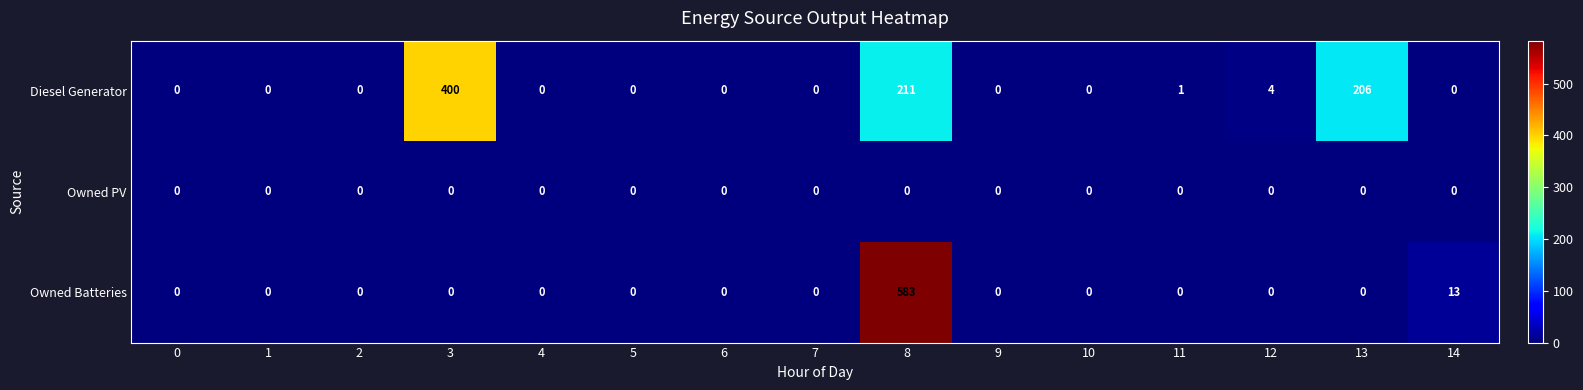

What is the total value across all series at 3?

400